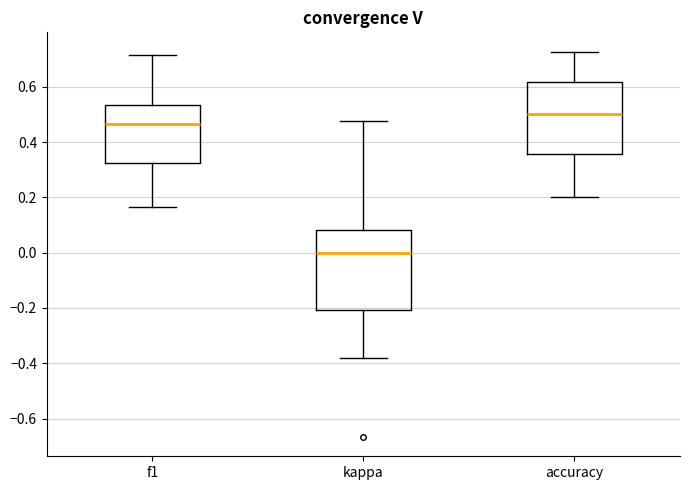

Where does the upper whisker of the box for f1 end on the y-axis? The values are not printed on the chart, so give them approximately, as read against the axis.

0.72